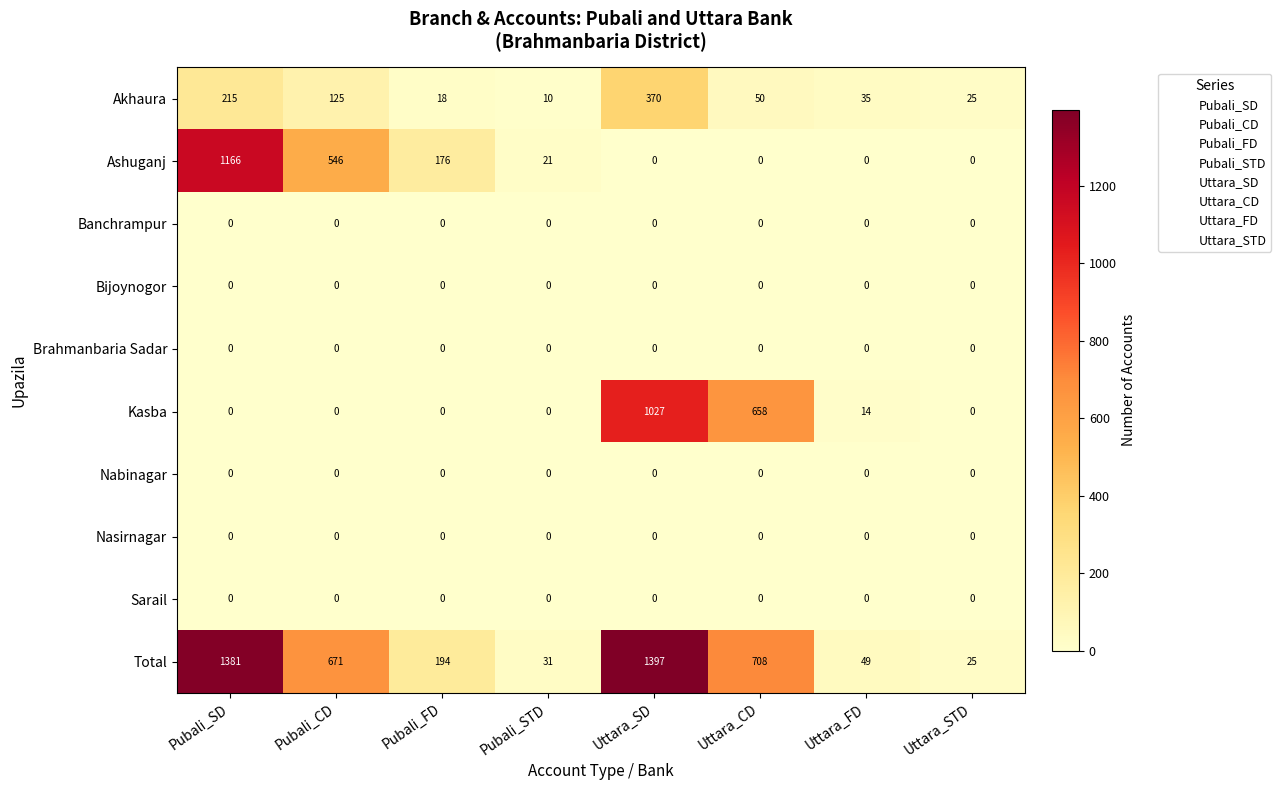

Which series has the largest total across all categories?

Total